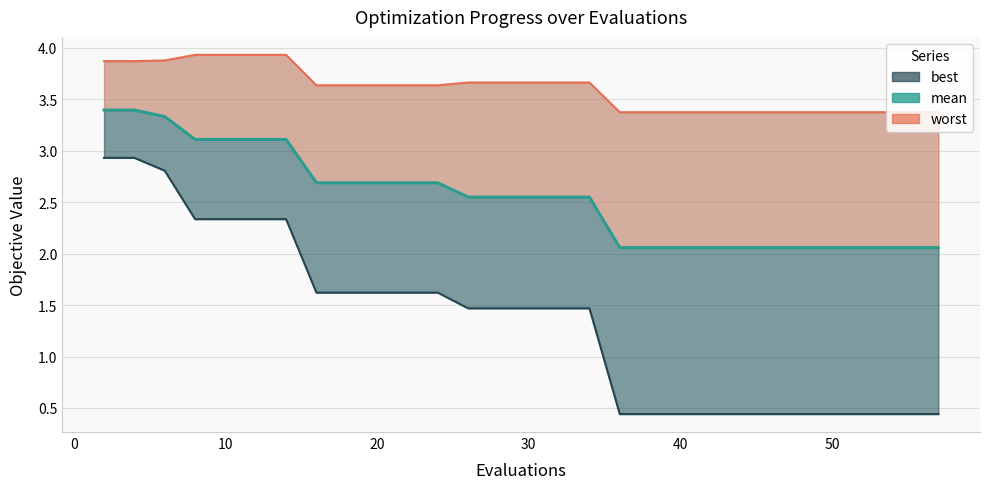

Rank the series by their average value, from highest to lowest.

worst, mean, best